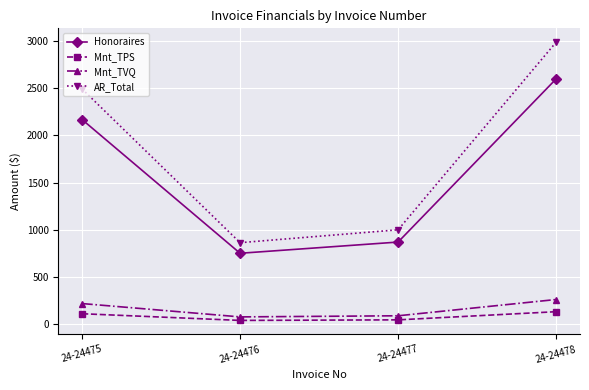

What is the value of the Honoraires point at the 1st from the left?

2168.8